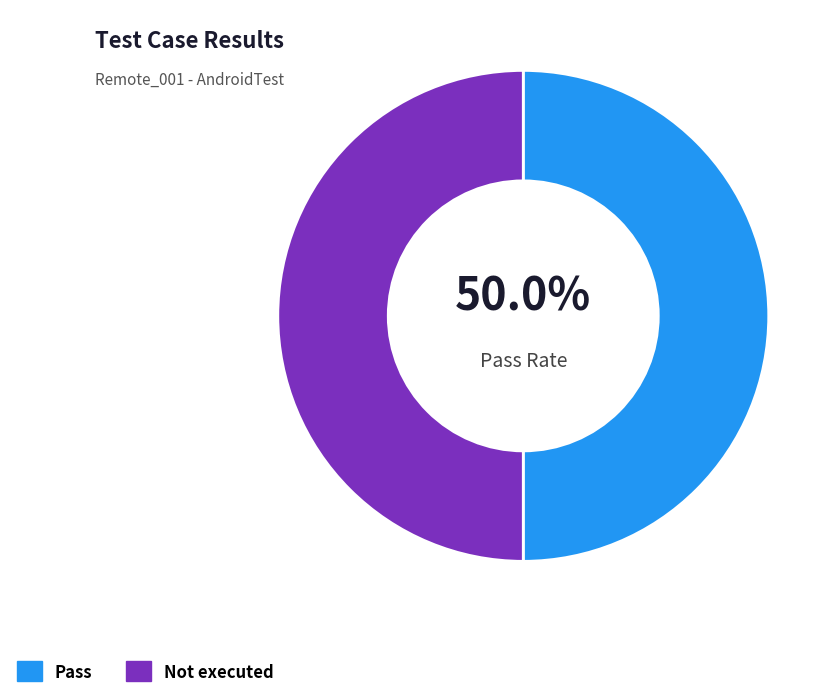

What is the ratio of the value at Pass to the value at Not executed?

1.0